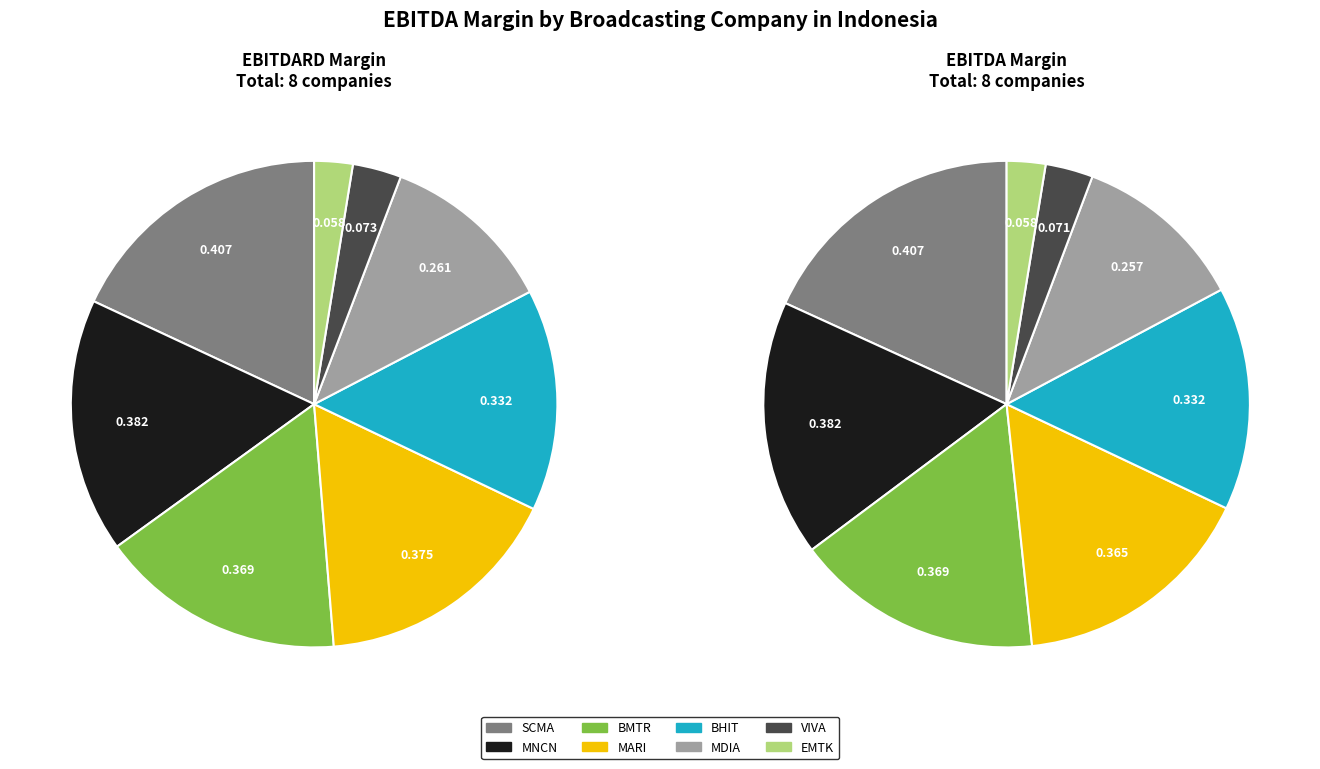

True or false: 2 accounts for 16% of the total.

True